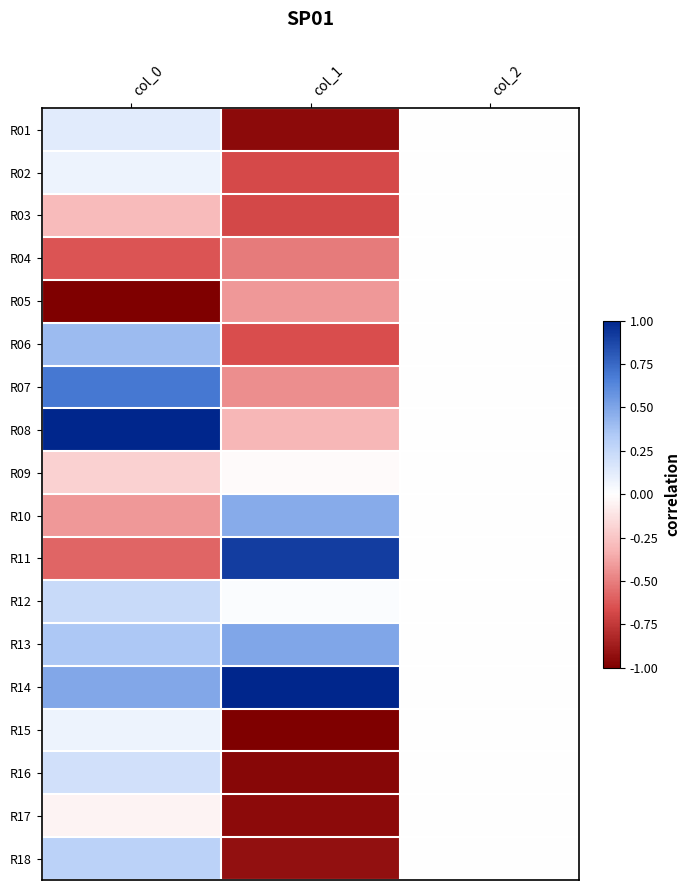

Reading left to right, transcribe all the data shown in this chart.

R01: col_0=0.1	col_1=-0.9	col_2=0.0
R02: col_0=0.1	col_1=-0.7	col_2=0.0
R03: col_0=-0.3	col_1=-0.7	col_2=0.0
R04: col_0=-0.6	col_1=-0.5	col_2=0.0
R05: col_0=-1.0	col_1=-0.4	col_2=0.0
R06: col_0=0.4	col_1=-0.7	col_2=0.0
R07: col_0=0.7	col_1=-0.4	col_2=0.0
R08: col_0=1.0	col_1=-0.3	col_2=0.0
R09: col_0=-0.2	col_1=-0.0	col_2=0.0
R10: col_0=-0.4	col_1=0.5	col_2=0.0
R11: col_0=-0.6	col_1=0.9	col_2=0.0
R12: col_0=0.2	col_1=0.0	col_2=0.0
R13: col_0=0.3	col_1=0.5	col_2=0.0
R14: col_0=0.5	col_1=1.0	col_2=0.0
R15: col_0=0.1	col_1=-1.0	col_2=0.0
R16: col_0=0.2	col_1=-1.0	col_2=0.0
R17: col_0=-0.1	col_1=-0.9	col_2=0.0
R18: col_0=0.3	col_1=-0.9	col_2=0.0